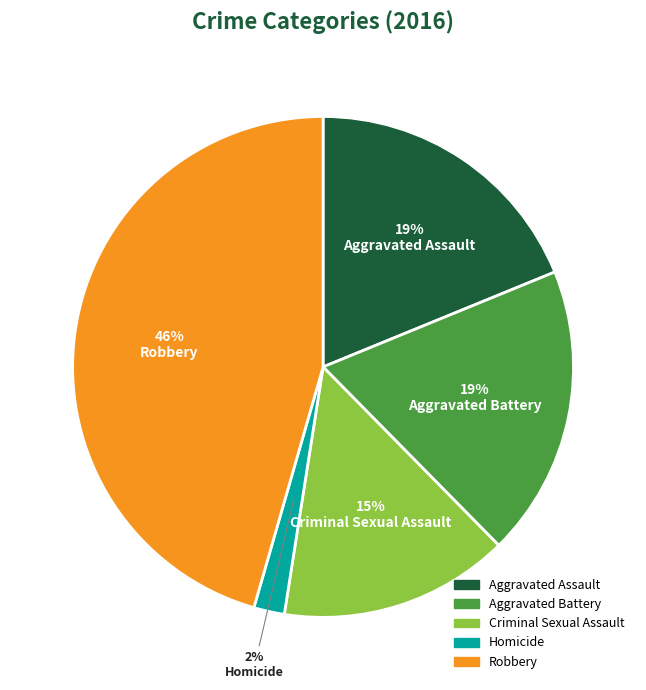

To the nearest percent, what percentage of the pie is Robbery?

46%